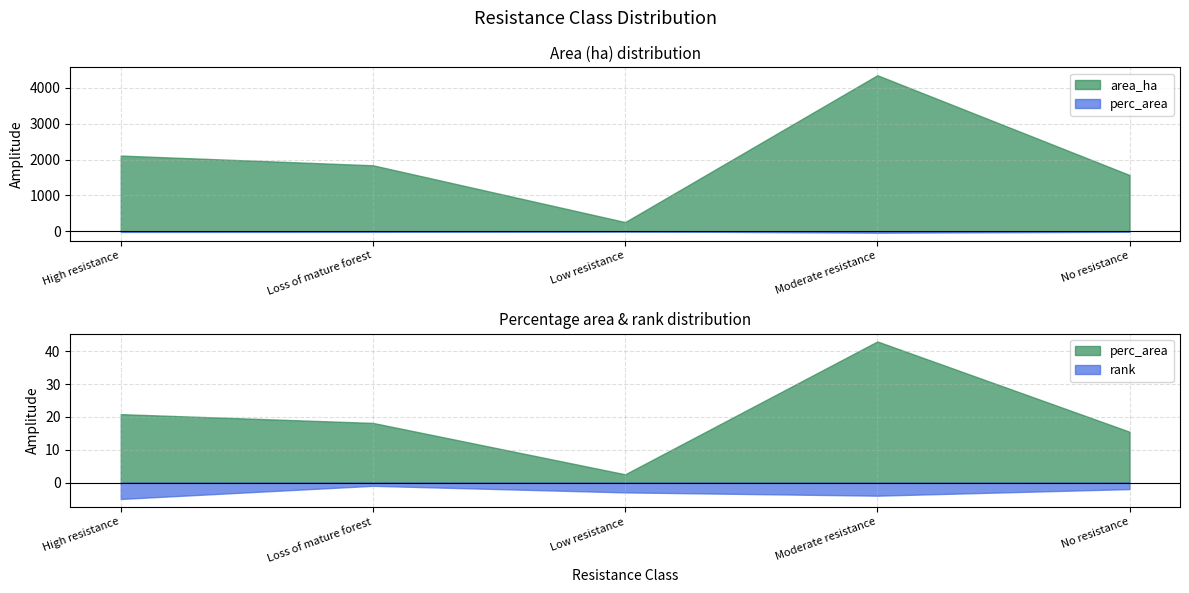

What is the value of the area_ha point at the 3rd from the left?

254.7